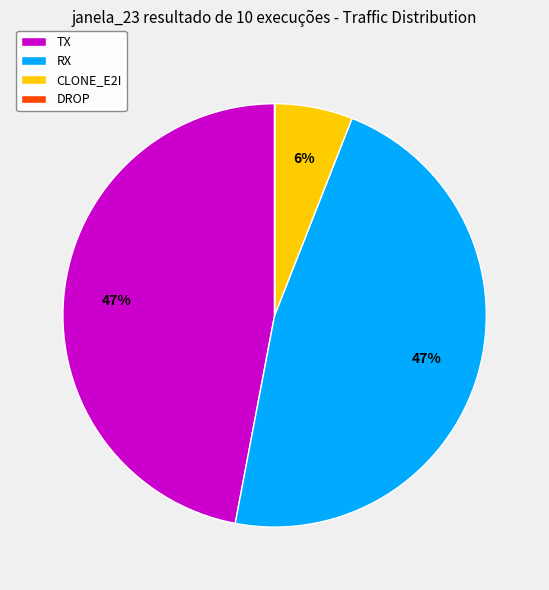

True or false: CLONE_E2I accounts for 6% of the total.

True